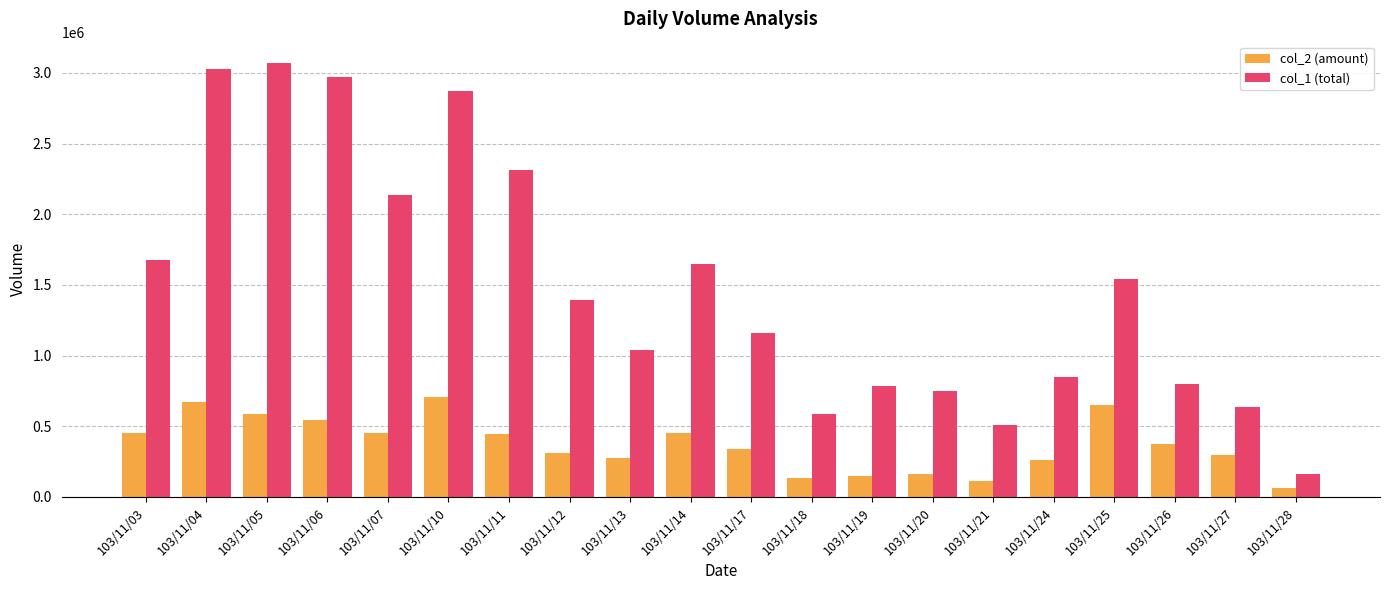

How many bars are there in each group?

2